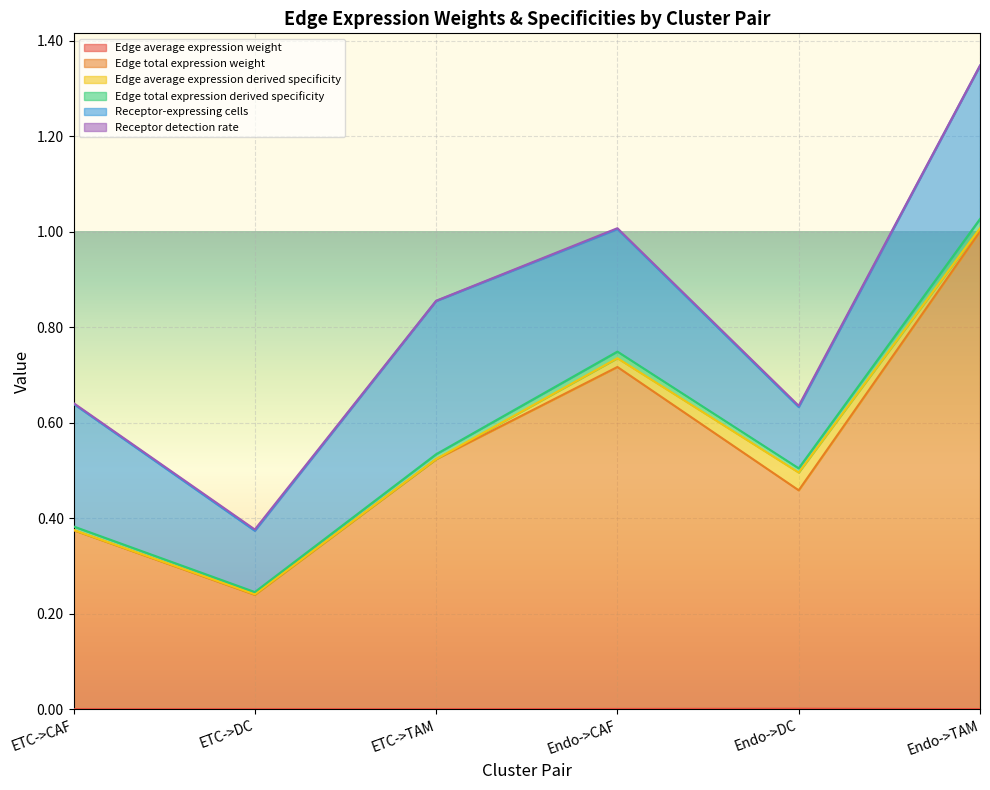

What is the maximum value shown in the chart?

1.0